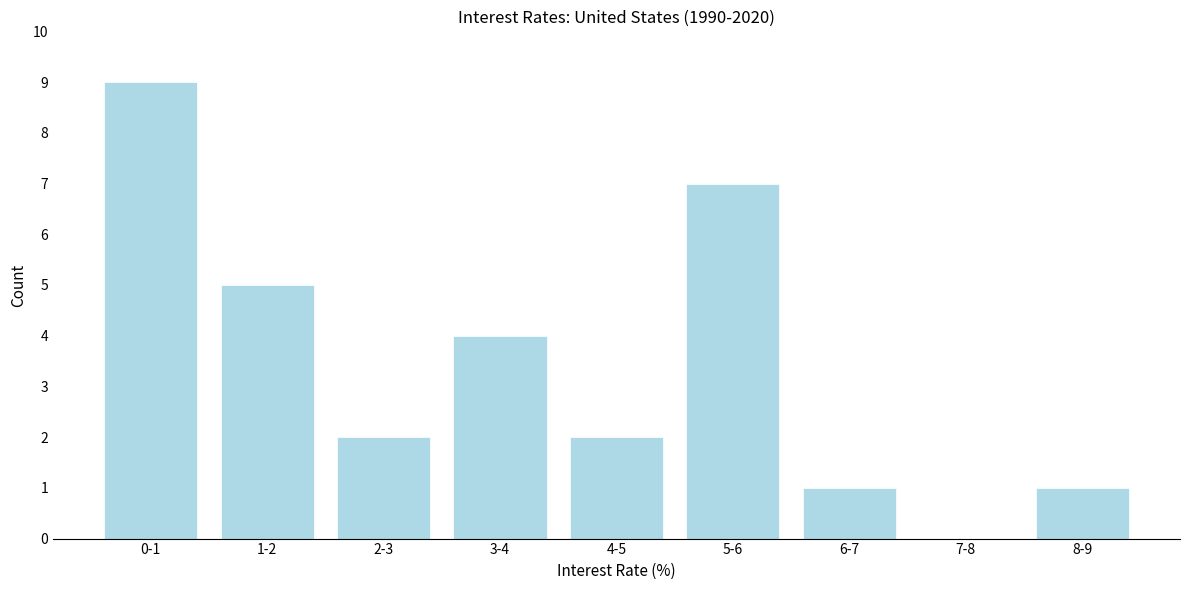

Reading left to right, list all the values displayed in this chart.

0-1=9	1-2=5	2-3=2	3-4=4	4-5=2	5-6=7	6-7=1	7-8=0	8-9=1